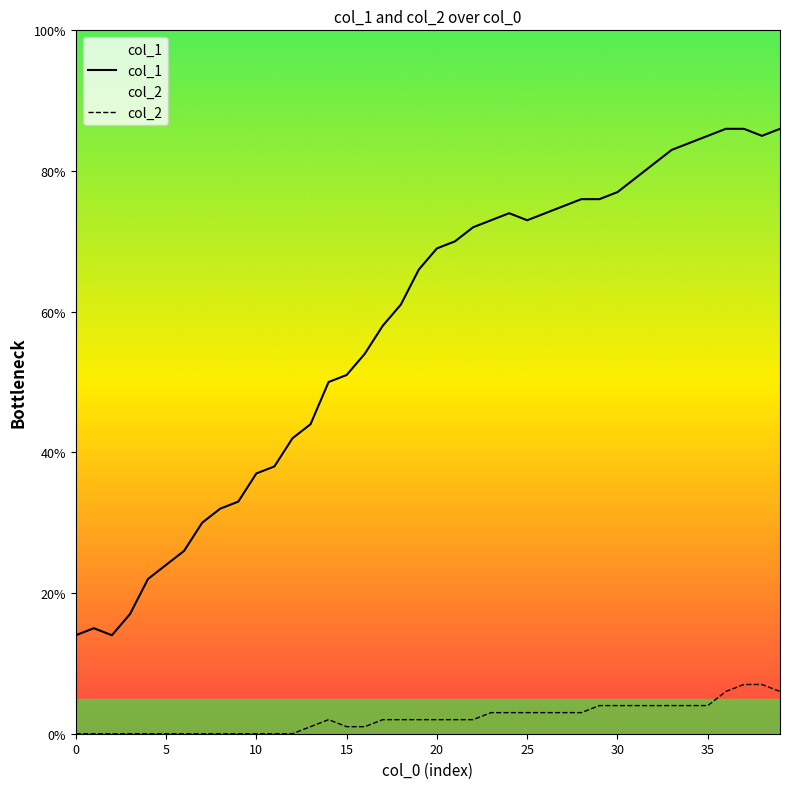

True or false: col_1 and col_2 cross at least once.

False